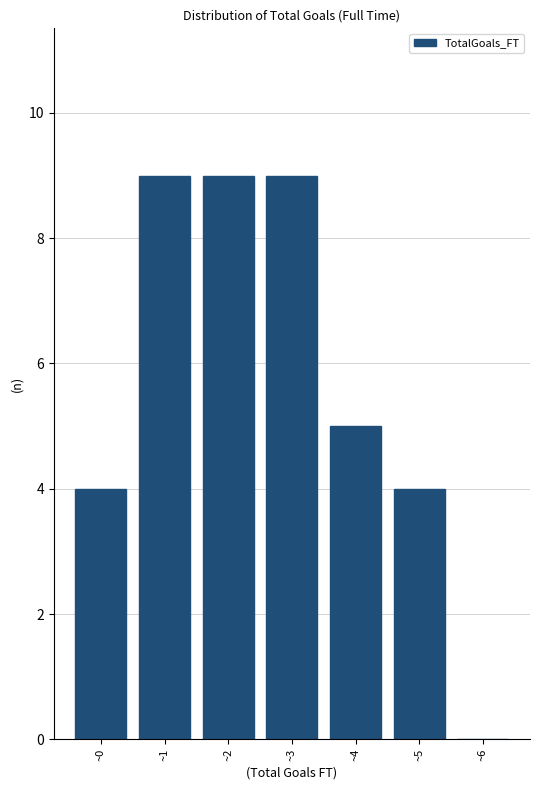

Reading left to right, list every bar in this chart as the range it spans on the x-axis followed by its height. The values are not printed on the chart, so give them approximately, as read against the axis.

-0.5 to 0.5: 4
0.5 to 1.5: 9
1.5 to 2.5: 9
2.5 to 3.5: 9
3.5 to 4.5: 5
4.5 to 5.5: 4
5.5 to 6.5: 0